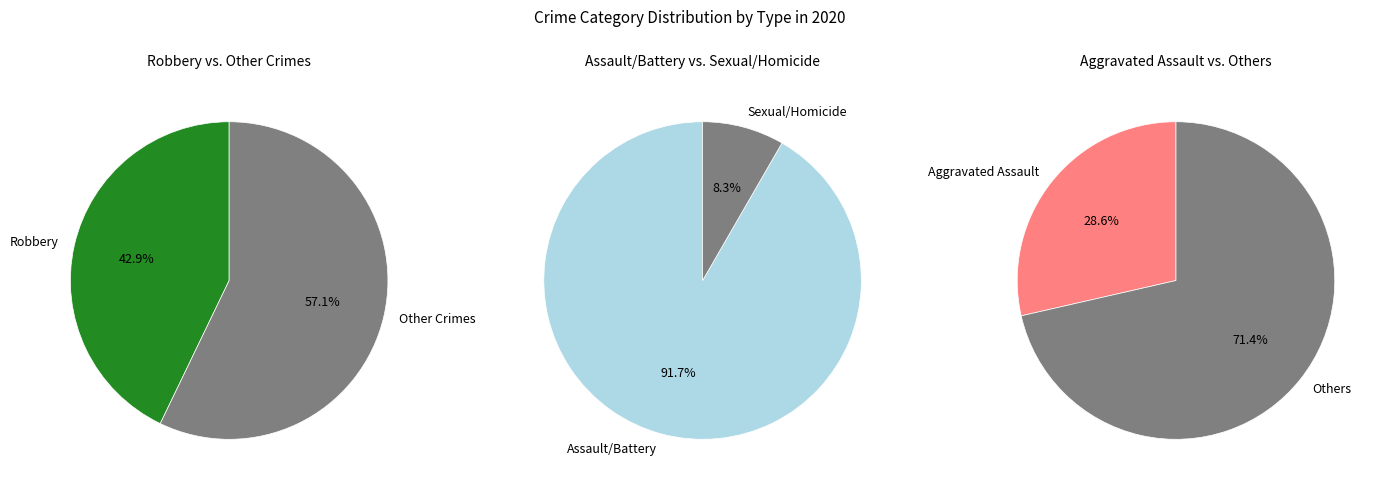

Does Aggravated Battery account for over 50% of the chart?

No